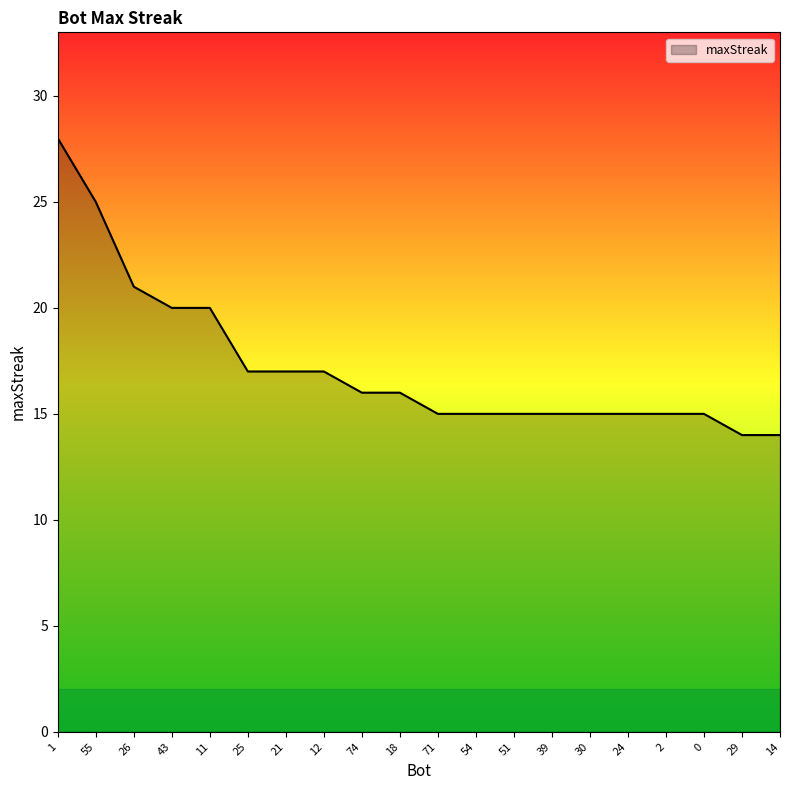

How many lines are shown in the chart?

1